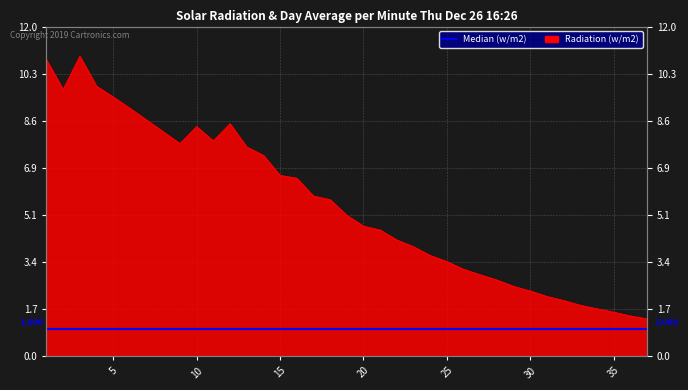

What is the difference between the values at 34 and 8?

6.5